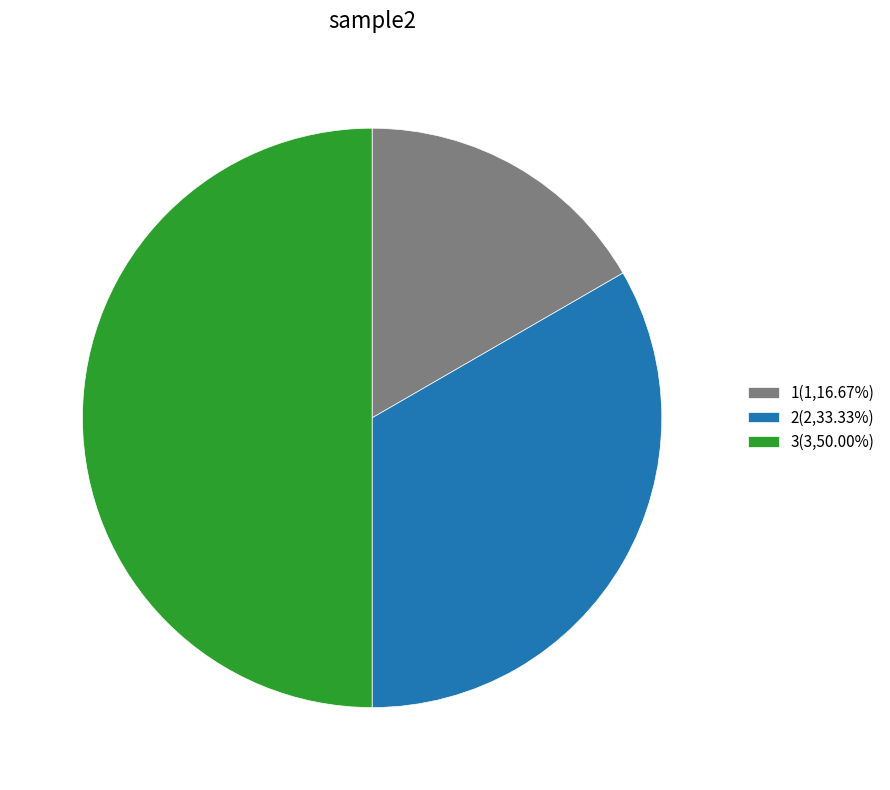

Does 1(1,16.67%) represent more than half of the total?

No